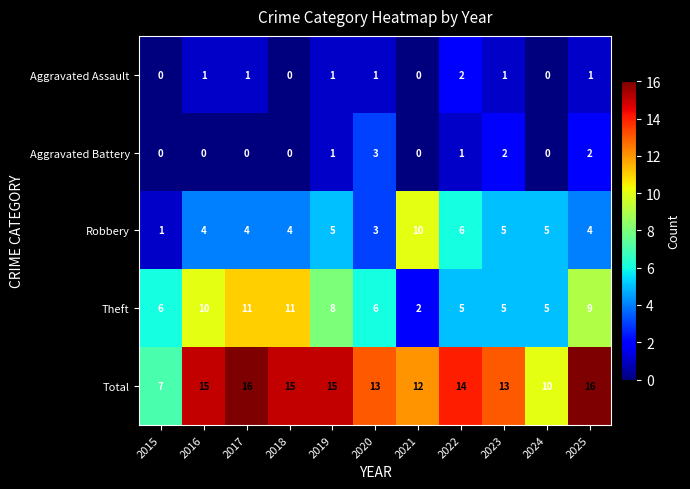

Count the number of data series in this chart.

5